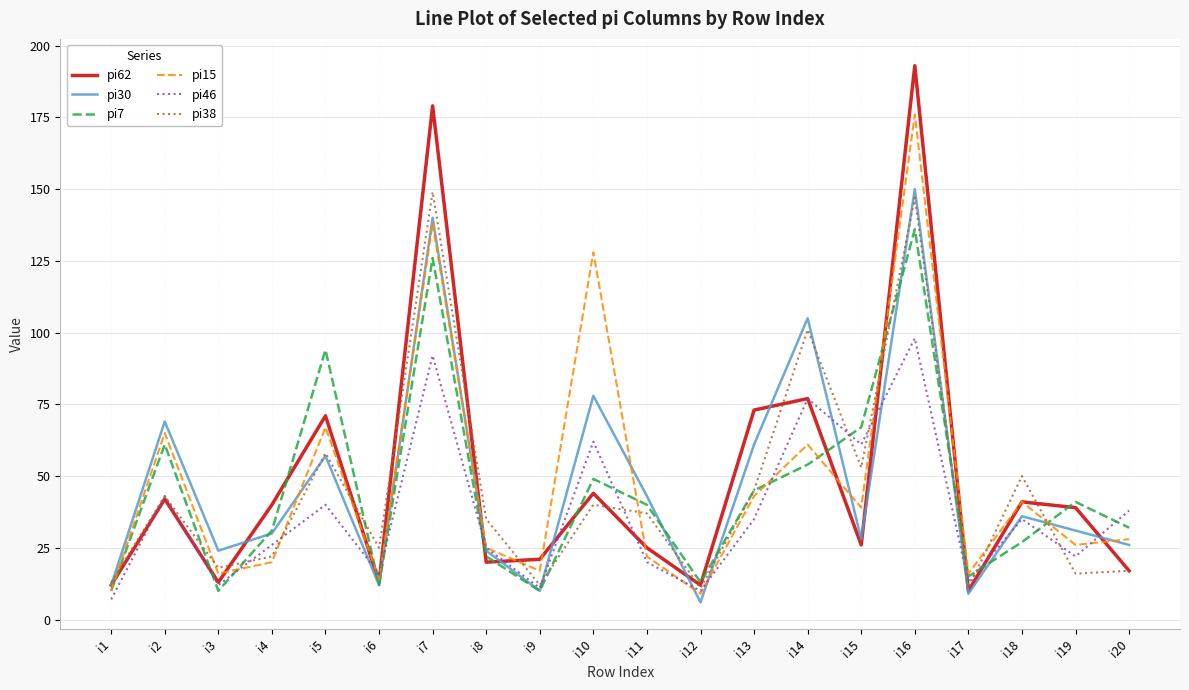

True or false: pi30 and pi38 cross at least once.

True